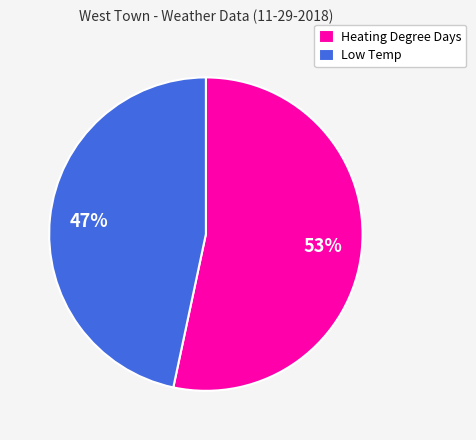

Do Heating Degree Days and Low Temp together represent more than half of the pie?

Yes